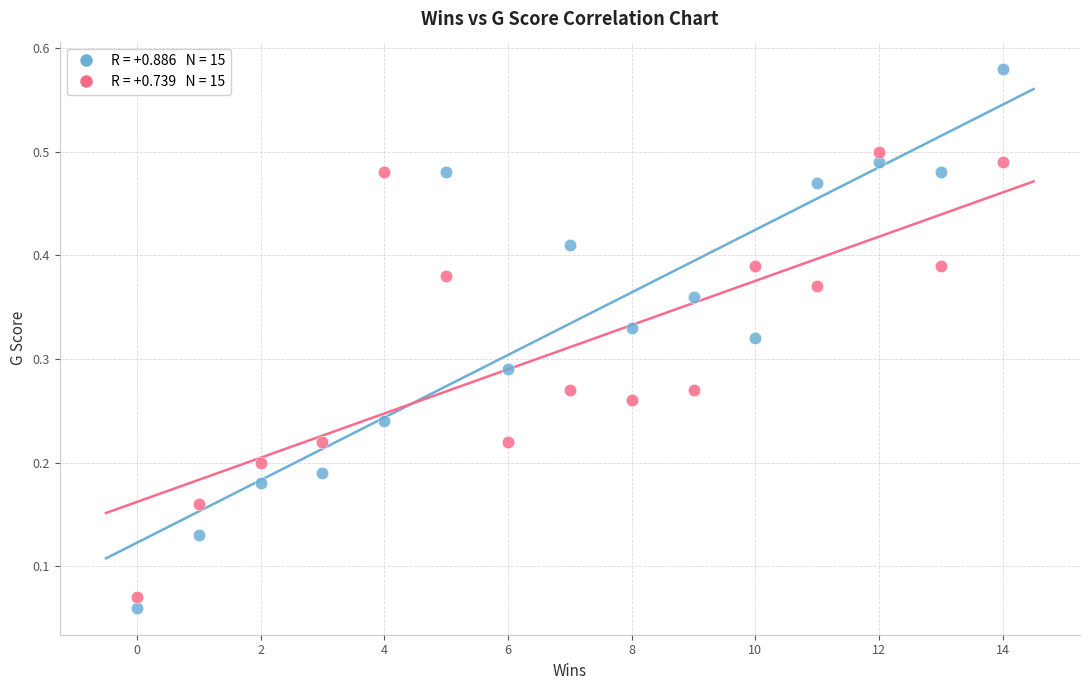

Across all data points, what is the range of X values (max minus min)?

14.0